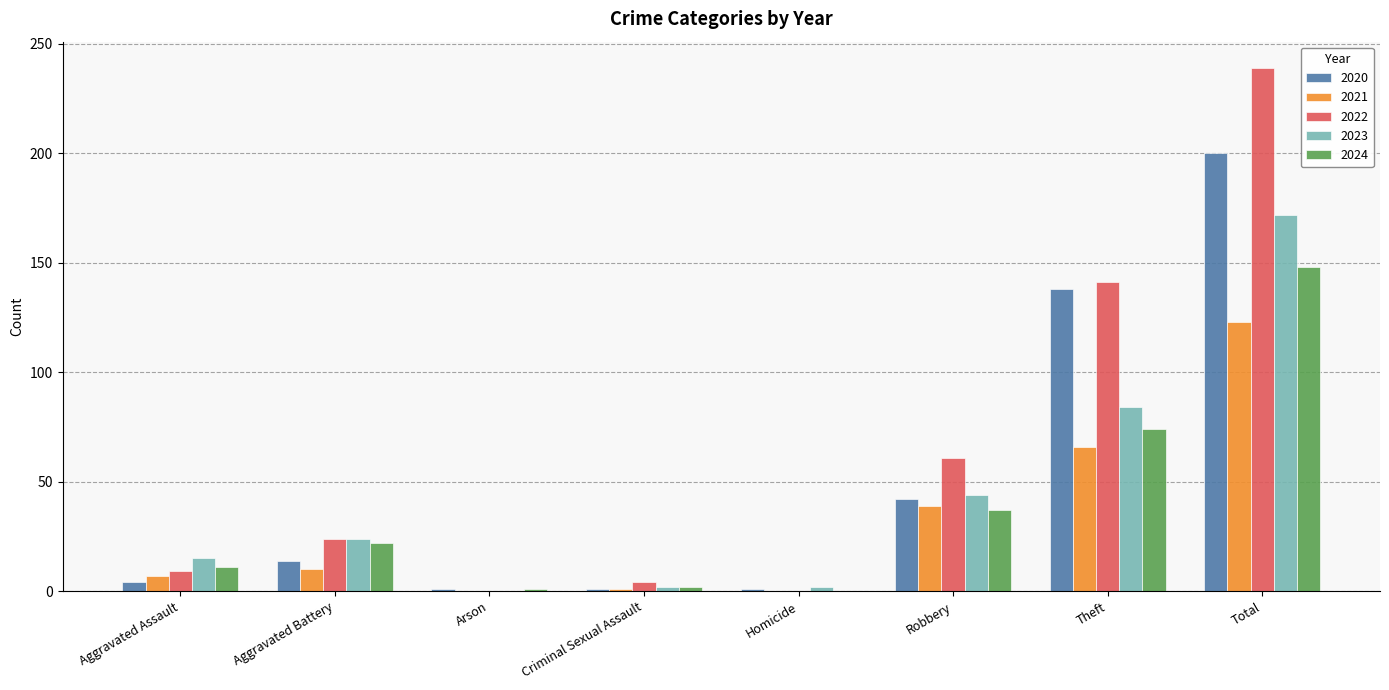

At which category is the sum across all series the highest?

Total